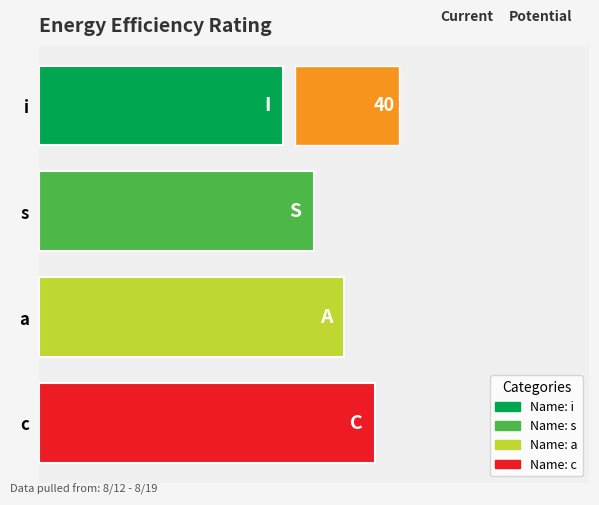

What is the label of the 4th bar from the right?

i